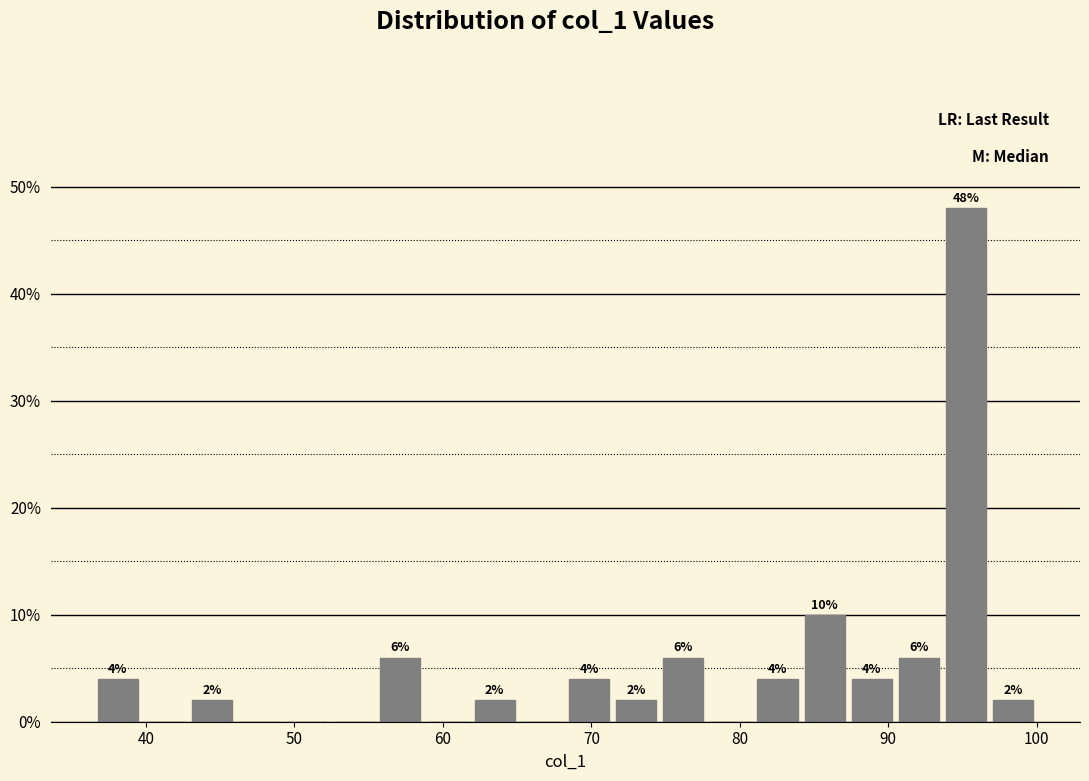

Read against the x-axis, roughly where is the centre of the tallest bar?

95